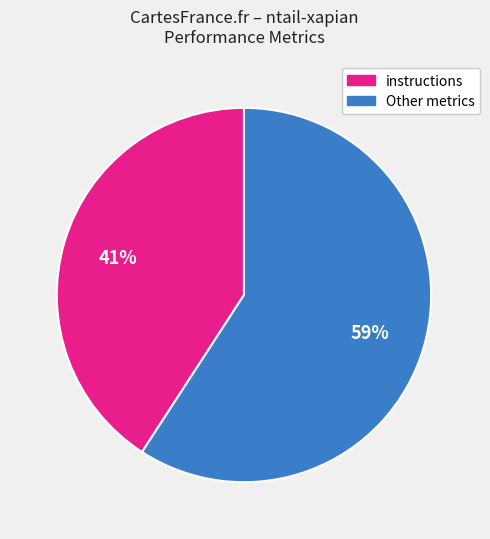

Is there any slice that represents more than half of the pie?

Yes